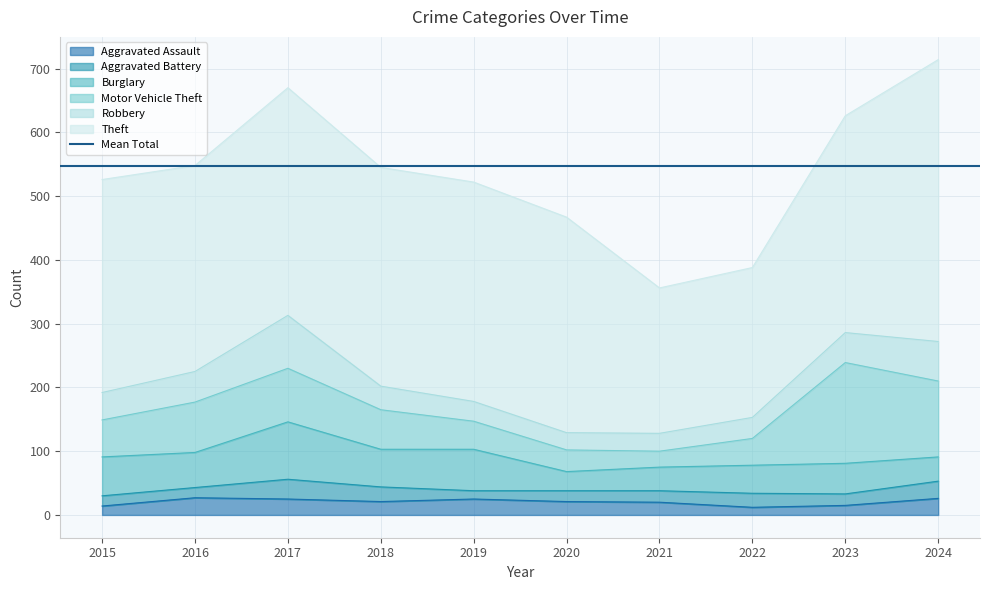

Rank the categories by Robbery value from lowest to highest.

2020, 2021, 2019, 2022, 2018, 2015, 2023, 2016, 2024, 2017